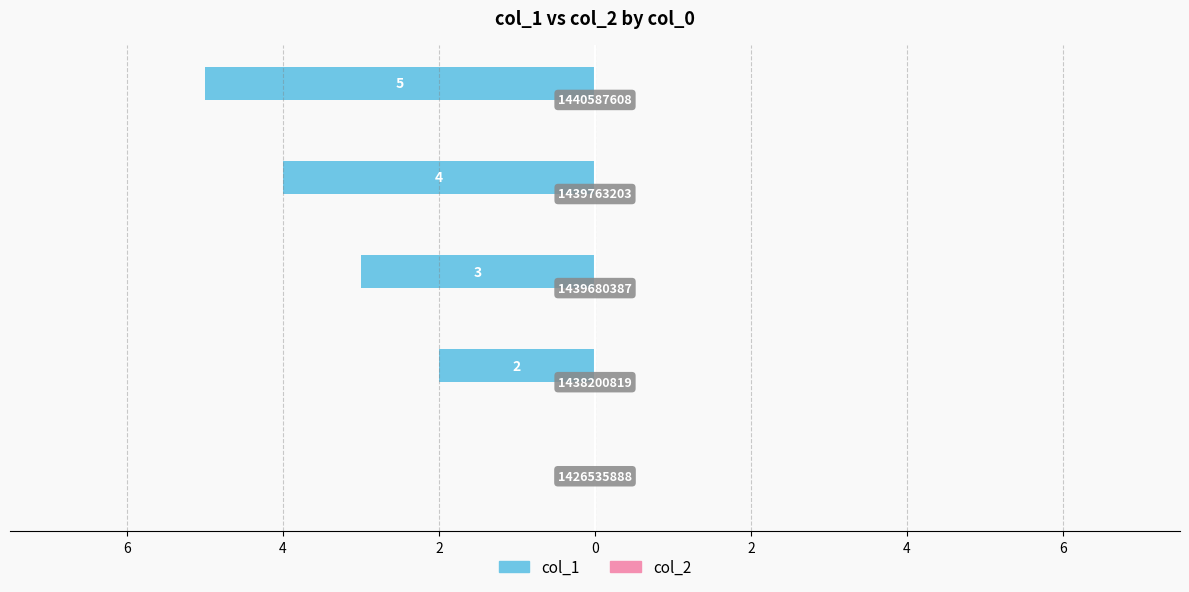

Does the chart contain stacked bars?

No